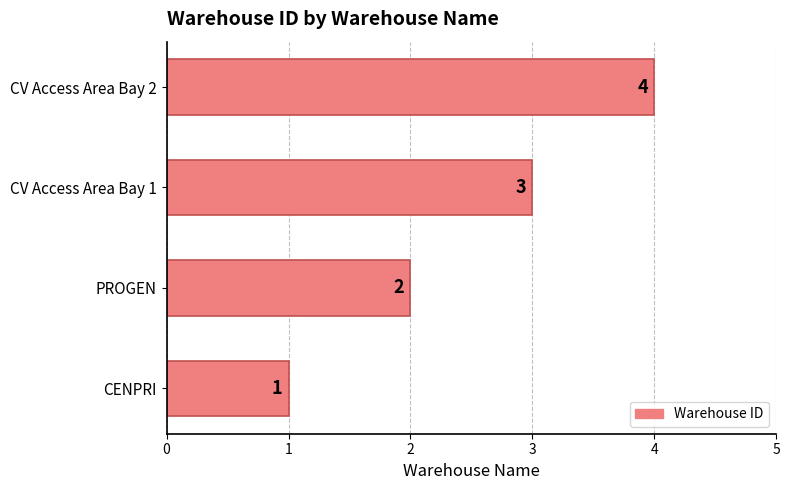

What is the difference between the maximum and second lowest values?

2